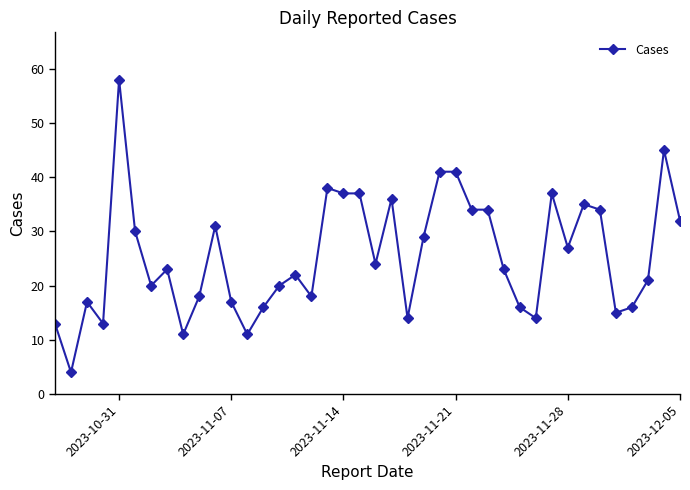

What is the maximum value shown in the chart?

58